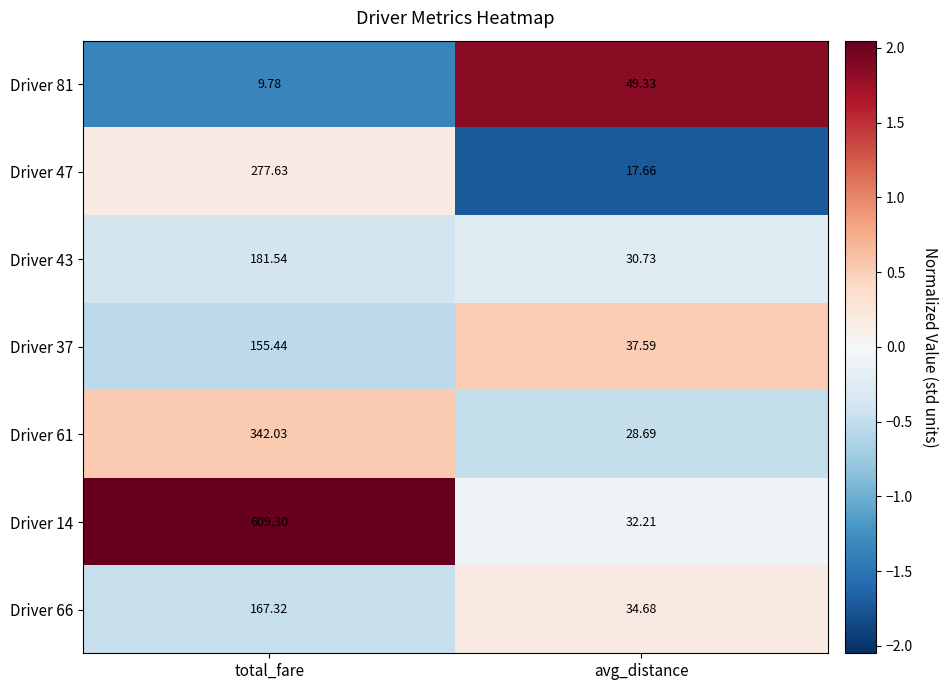

At which category is the sum across all series the highest?

total_fare